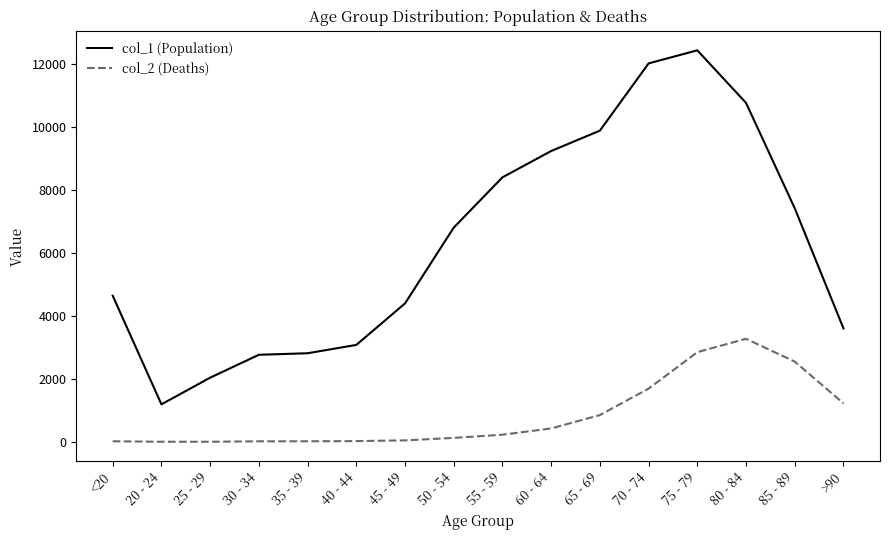

At which label is col_2 (Deaths) closest to 1638?

70 - 74